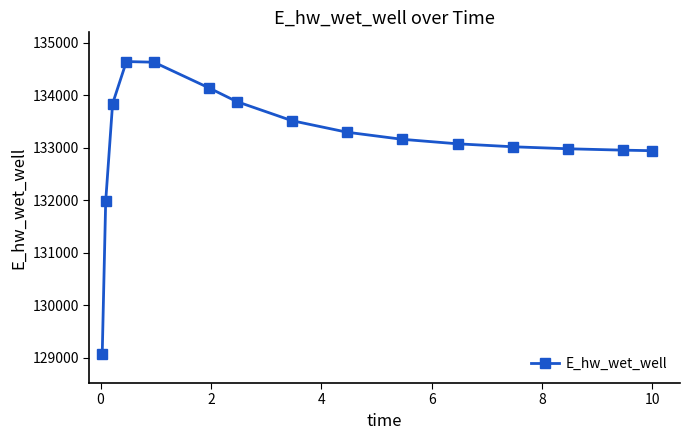

What is the difference between the maximum and minimum values?

5565.1